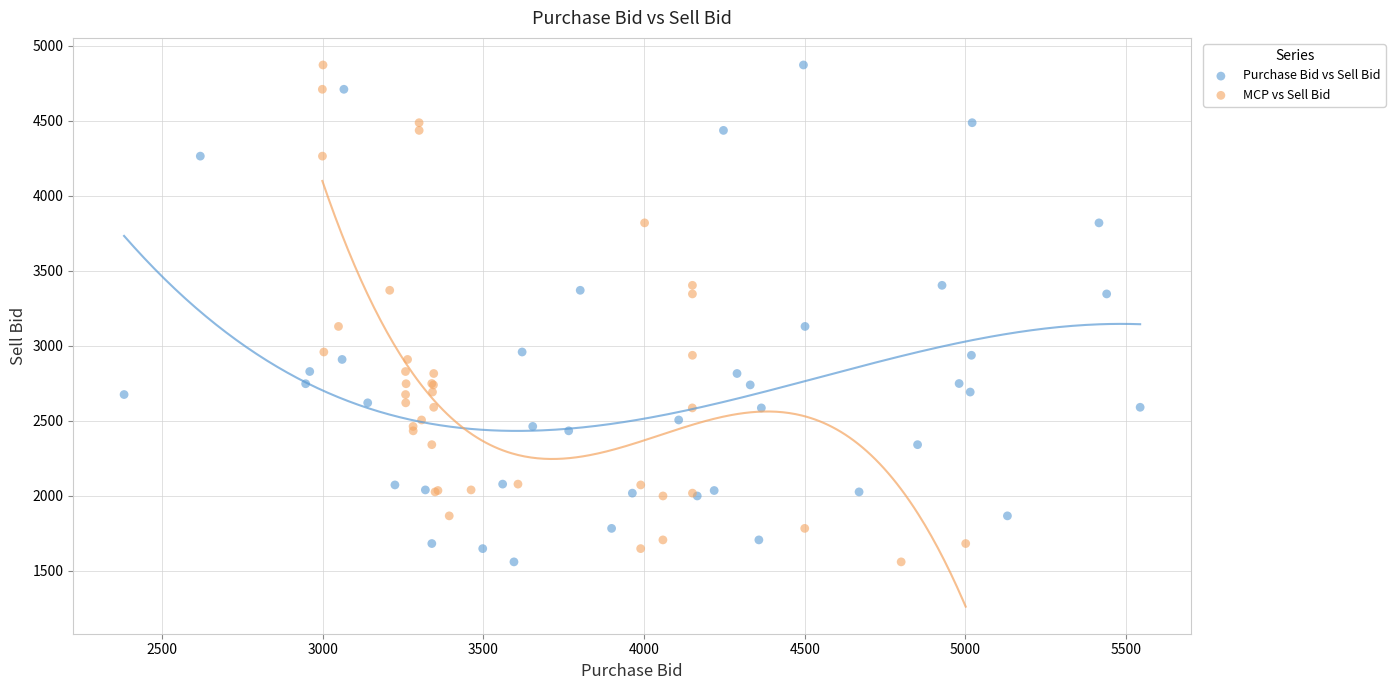

What are all the series names shown in the legend?

Purchase Bid vs Sell Bid, MCP vs Sell Bid